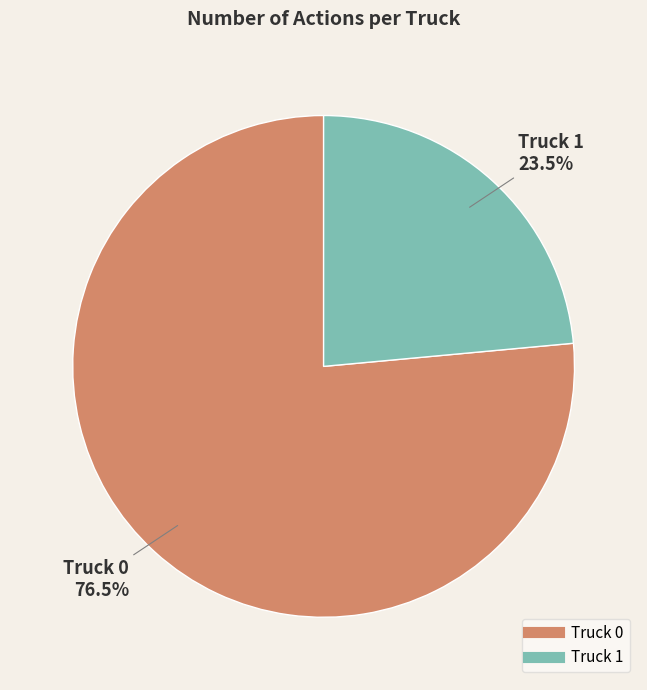

Approximately how many times larger is the value at Truck 1 compared to Truck 0?

0.3